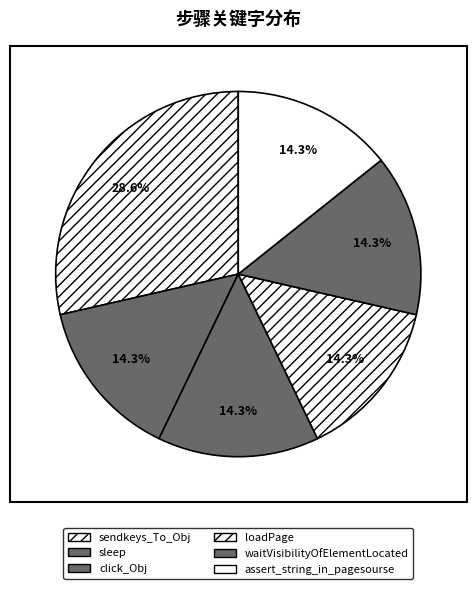

Which category has the biggest portion of the pie?

sendkeys_To_Obj